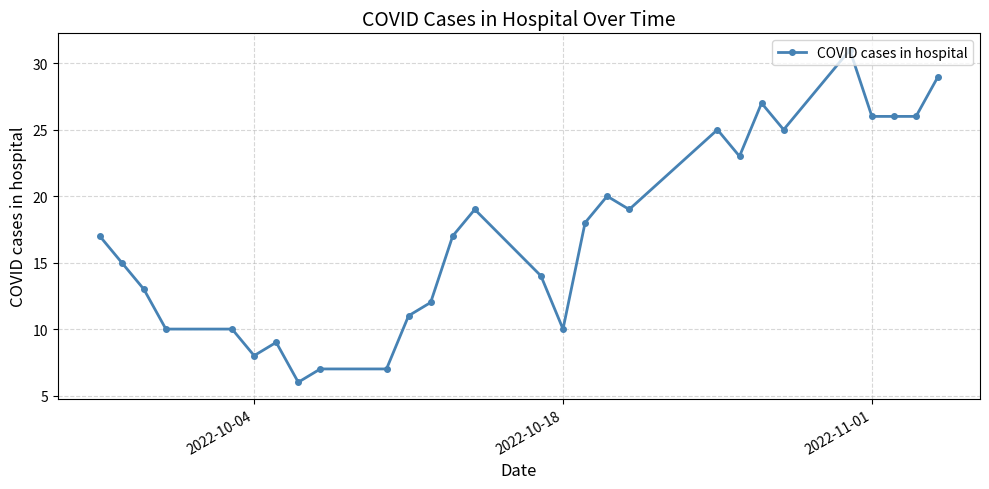

Is it true that the value at 2022-10-18 is 4?

False